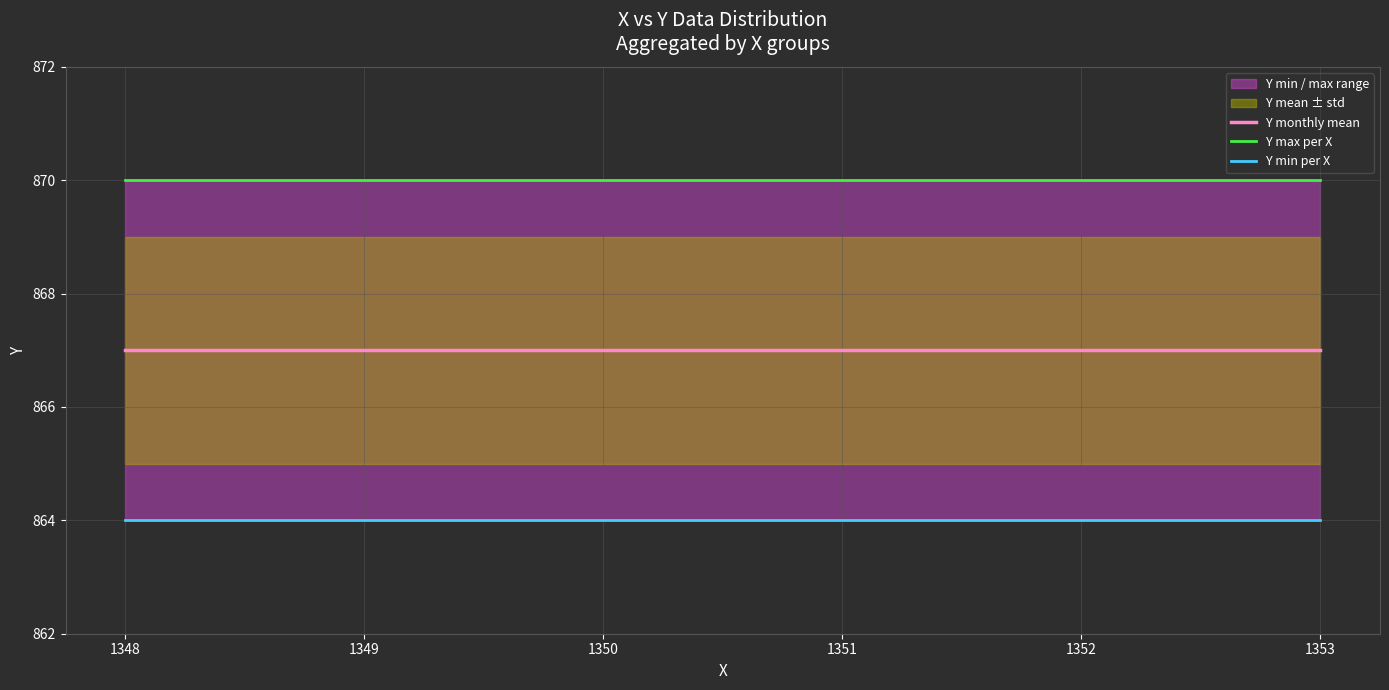

The Y max per X series shows 870 at 1350. True or false?

True